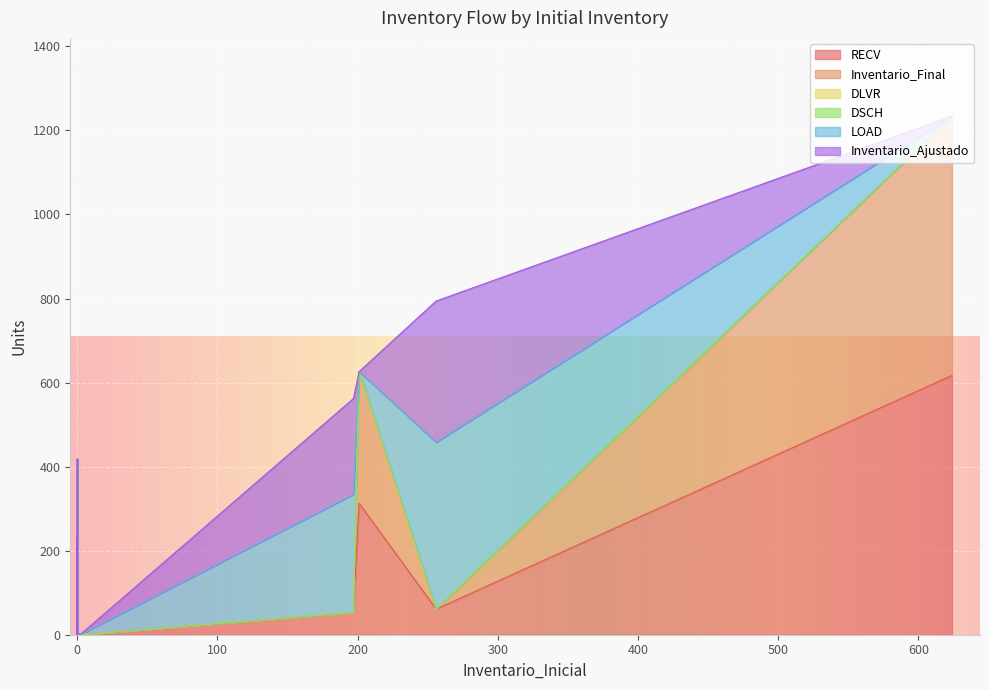

Between 624 and 2, which is larger?

624